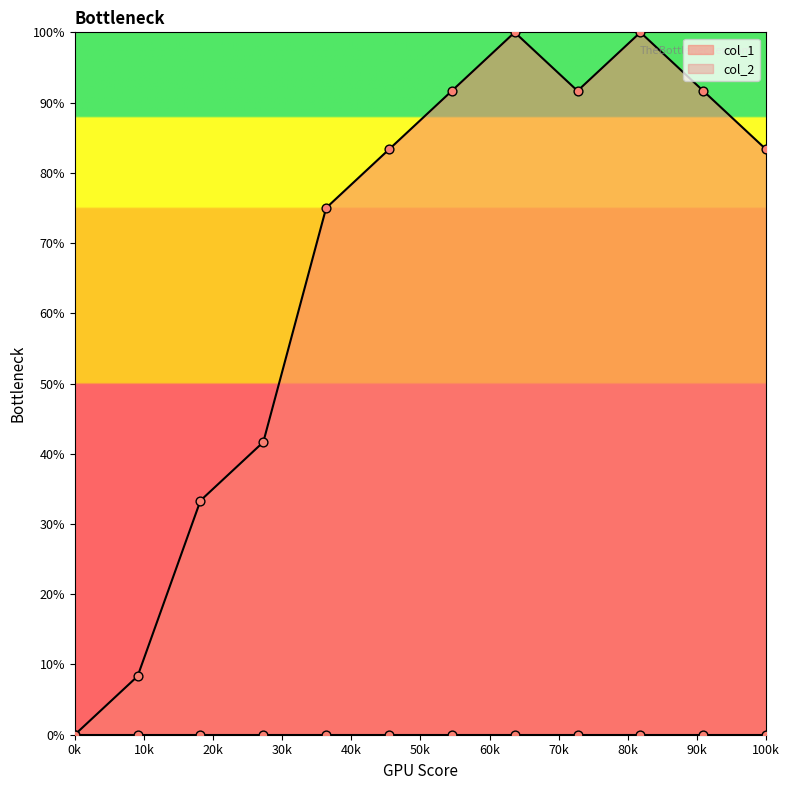

The col_1 series shows 0.0 at 0k. True or false?

True